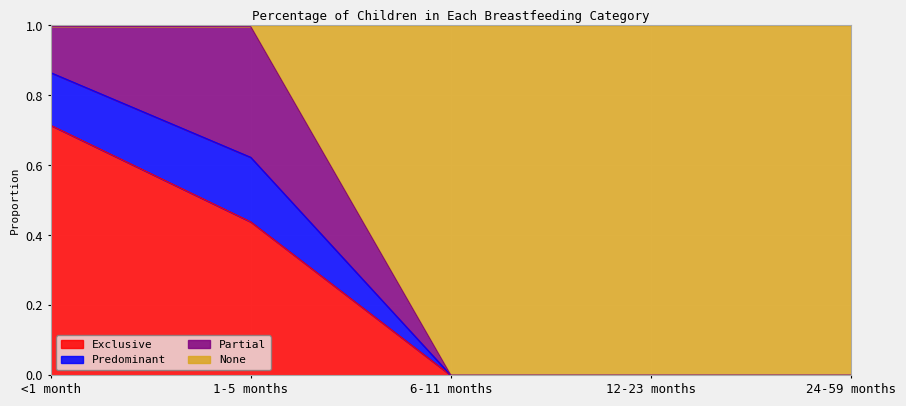

True or false: Exclusive has more than 2 interior local peaks.

False